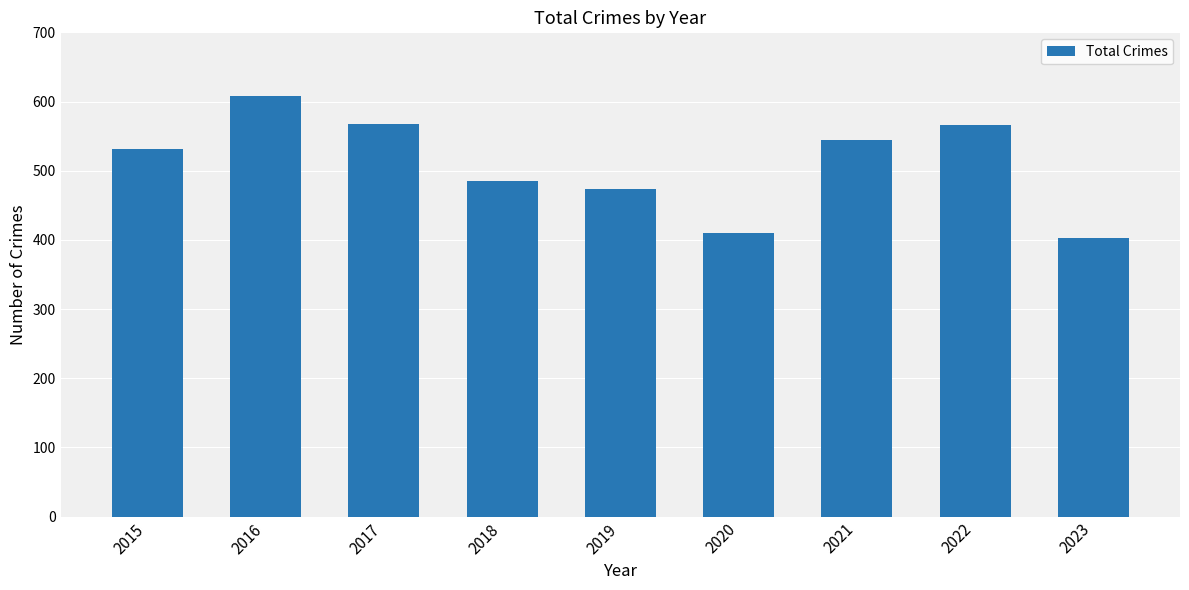

What is the minimum value shown in the chart?

403